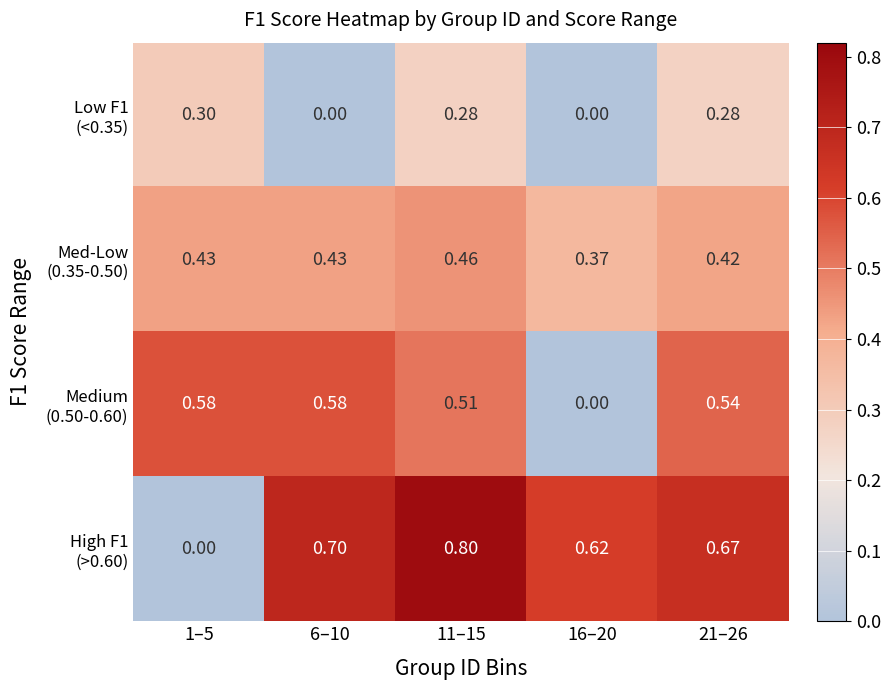

Which series has the widest spread of values?

High F1 (>0.60)